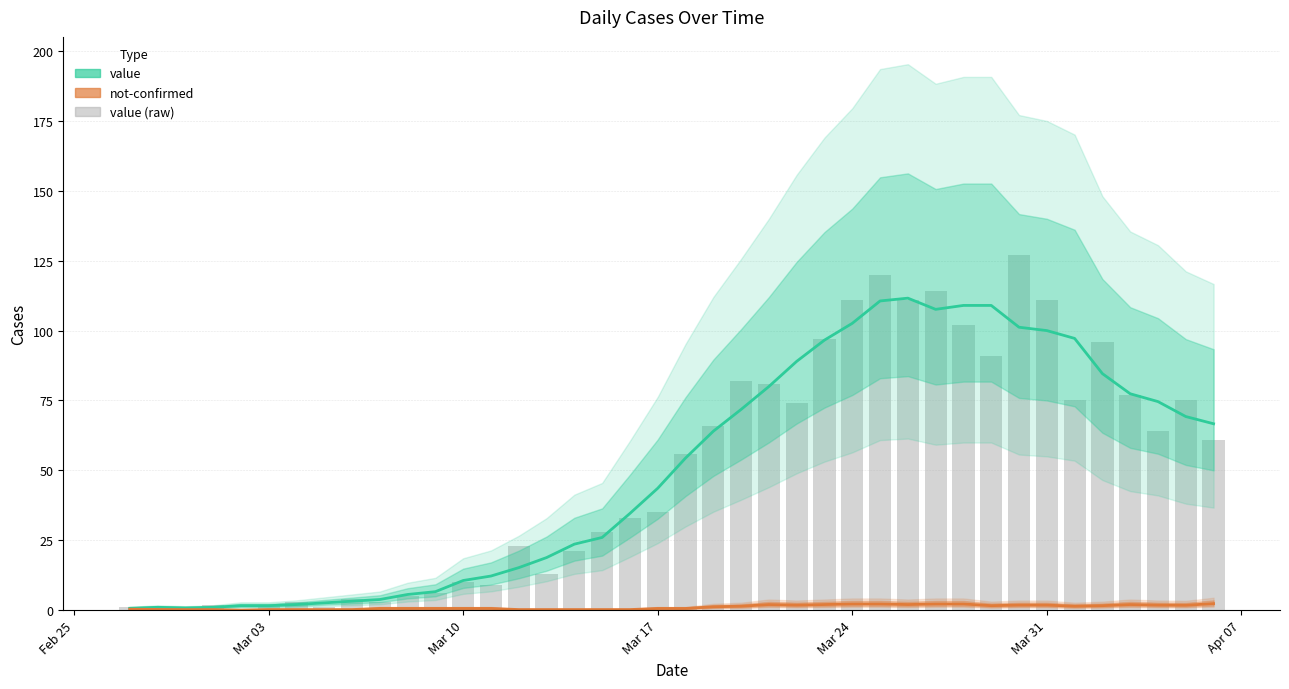

What is the value of the value (raw bars) bar at the 25th from the left?

74.0